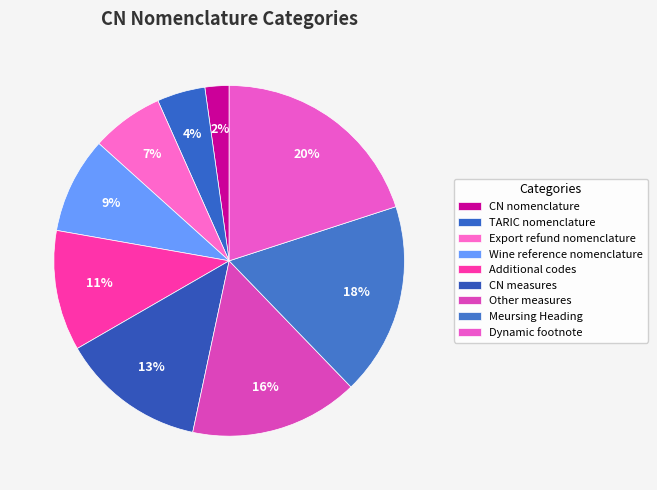

How many segments does this pie chart have?

9